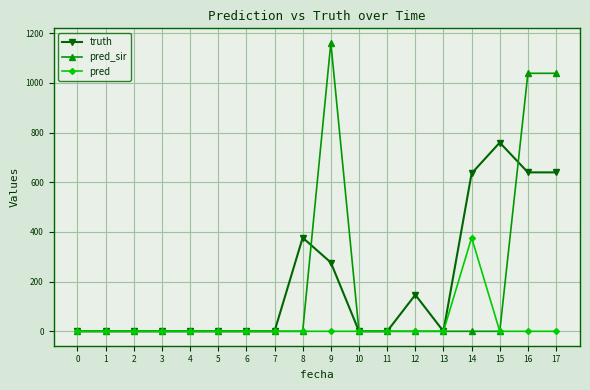

What is the sum of all pred values?

377